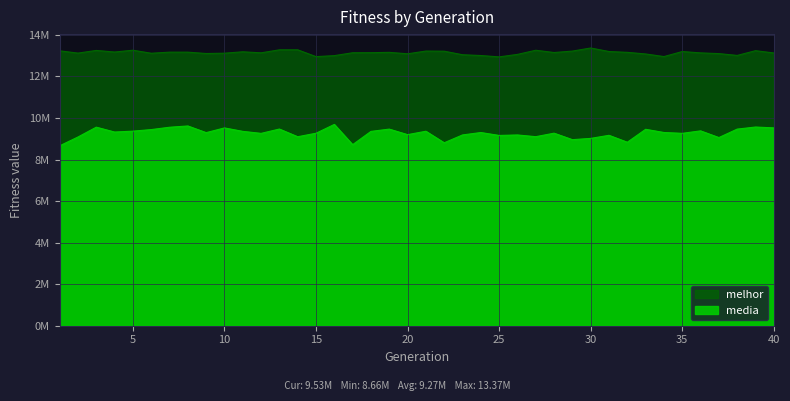

What is the value of the media point at the 11th from the left?

9358617.5